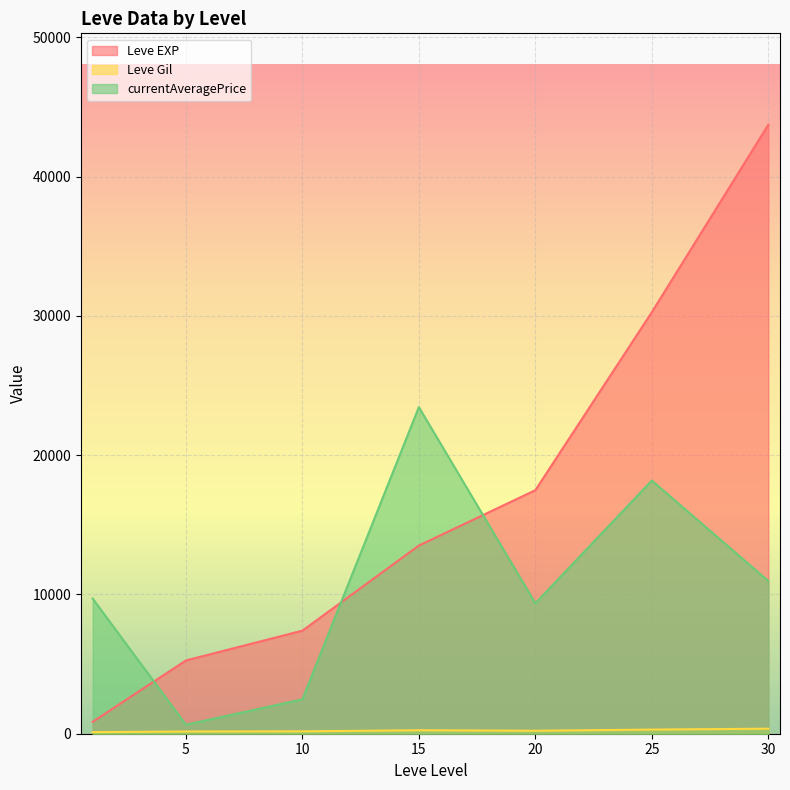

Which series ends up on top after the final intersection of currentAveragePrice and Leve EXP?

Leve EXP